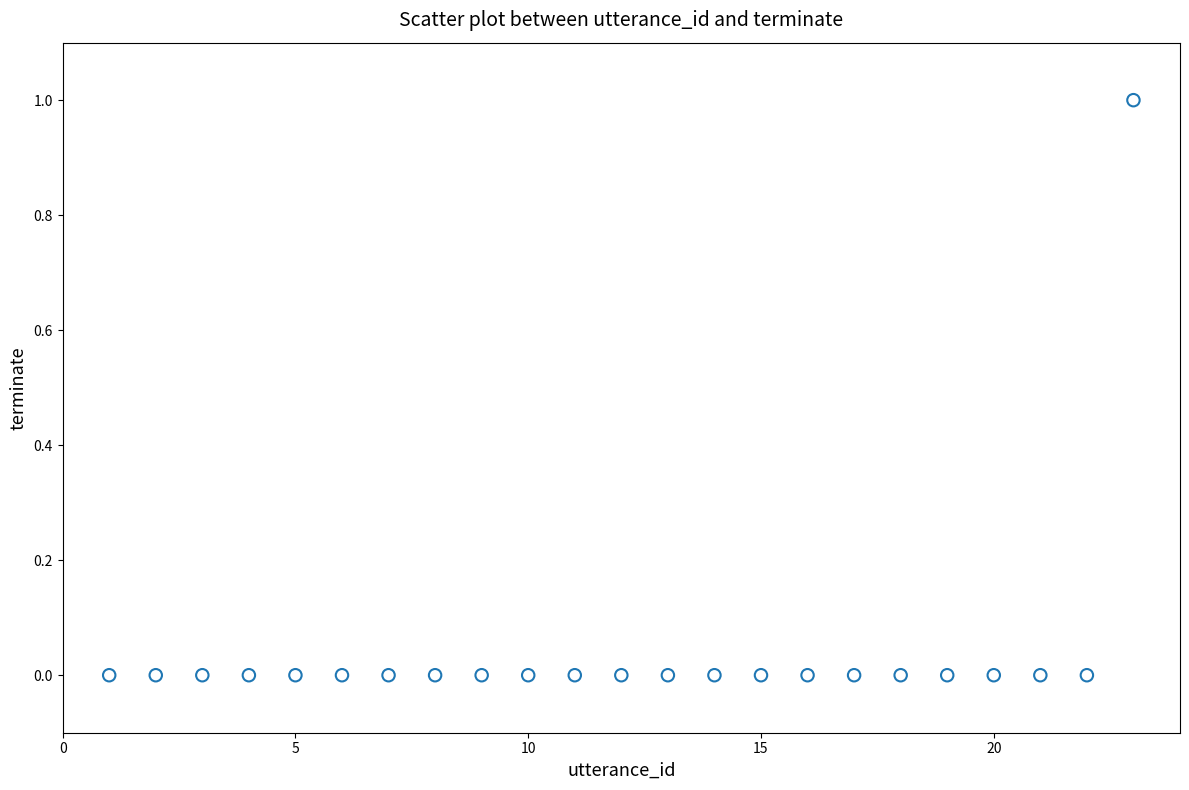

What is the range of X values (max minus min)?

22